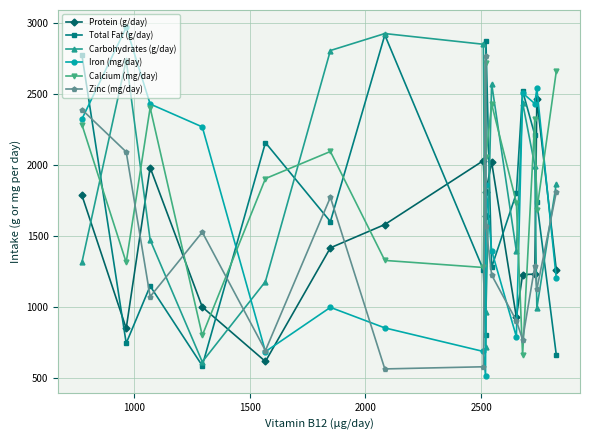

True or false: Carbohydrates (g/day) and Zinc (mg/day) intersect in this chart.

True